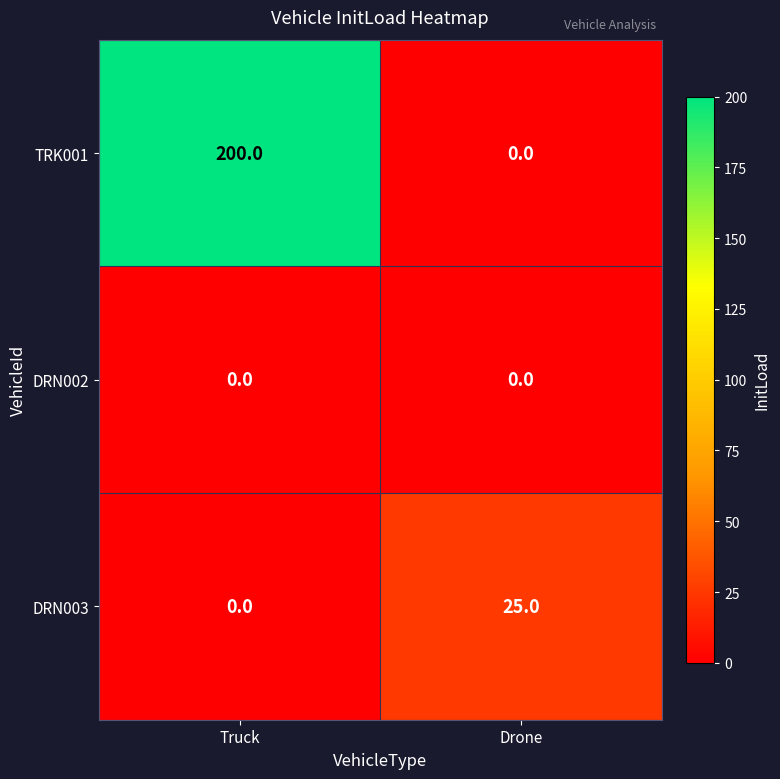

Is it true that DRN003 equals 25 at Drone?

True